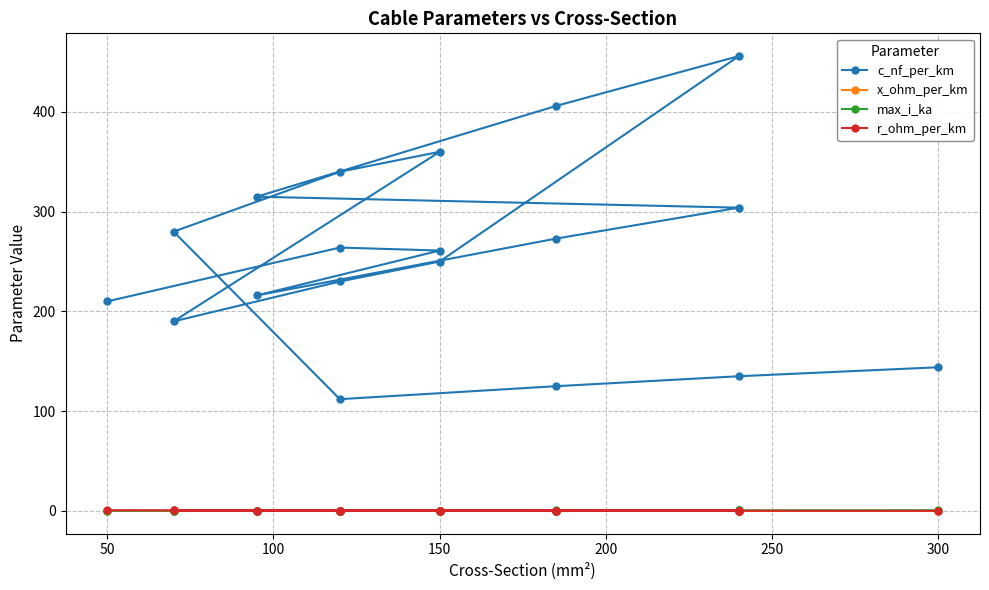

Count the max_i_ka values in the range 0 to 1.

19